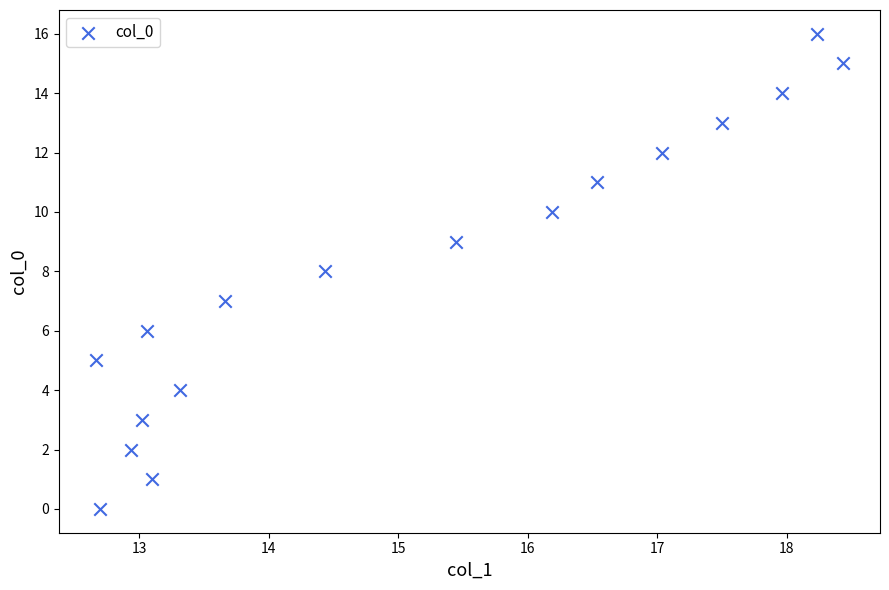

What is the range of Y values (max minus min)?

16